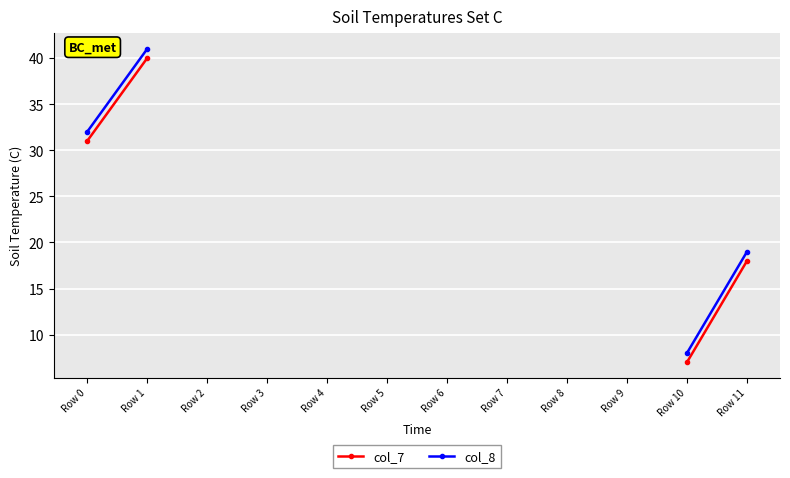

What is the difference between the maximum and minimum values in the col_8 series?

33.0